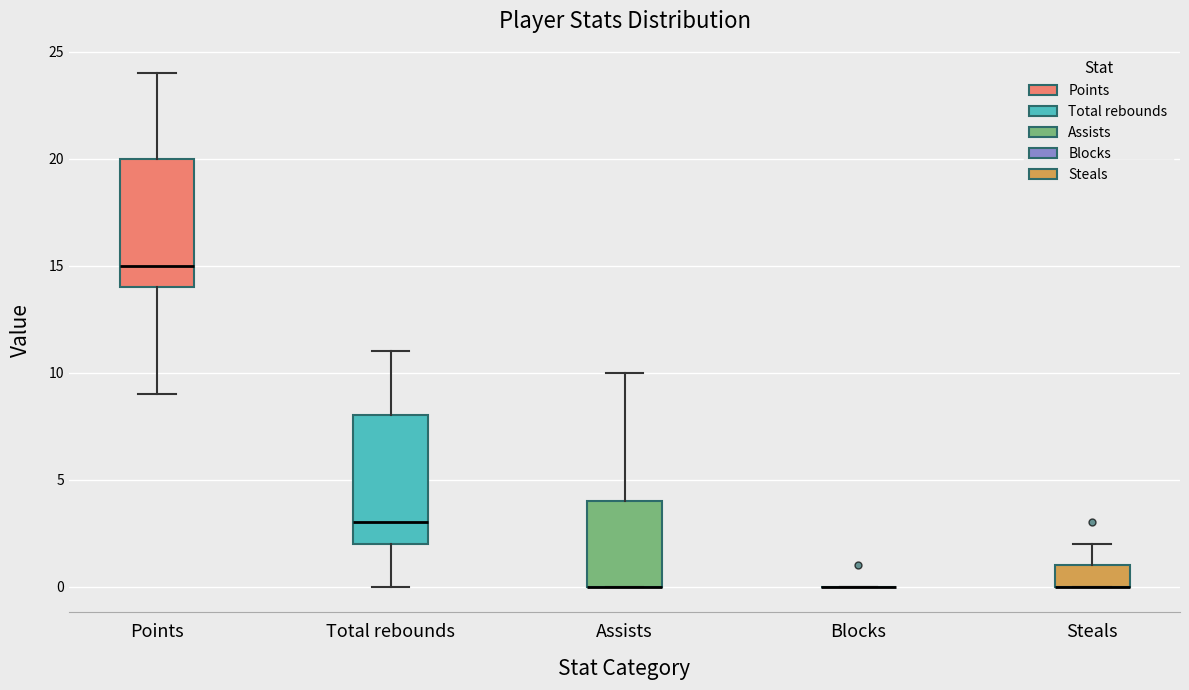

Reading left to right, read every box against the y-axis: the position of its median line, the range the box covers, and the ends of its whiskers. The values are not printed on the chart, so give them approximately, as read against the axis.

Points: median 15, box 14 to 20, whiskers 9 to 24
Total rebounds: median 3, box 2 to 8, whiskers 0 to 11
Assists: median 0 (drawn on the box's lower edge), box 0 to 4, whiskers 0 to 10
Blocks: box collapsed to a line at 0, whiskers 0 to 0
Steals: median 0 (drawn on the box's lower edge), box 0 to 1, whiskers 0 to 2